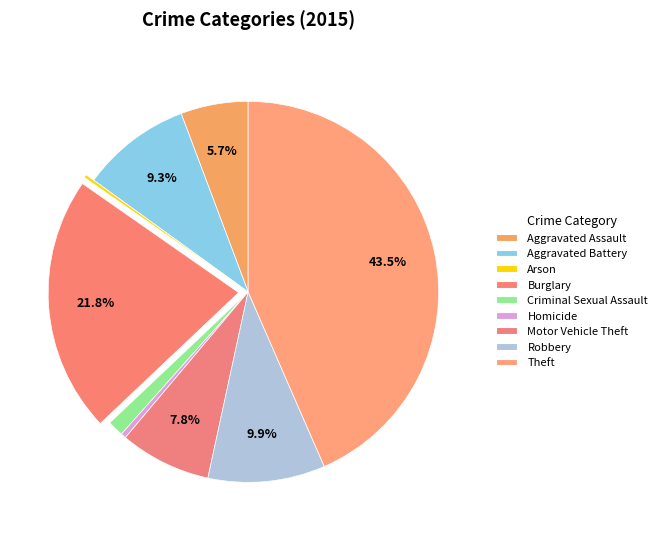

What is the smallest slice in the pie chart?

Arson